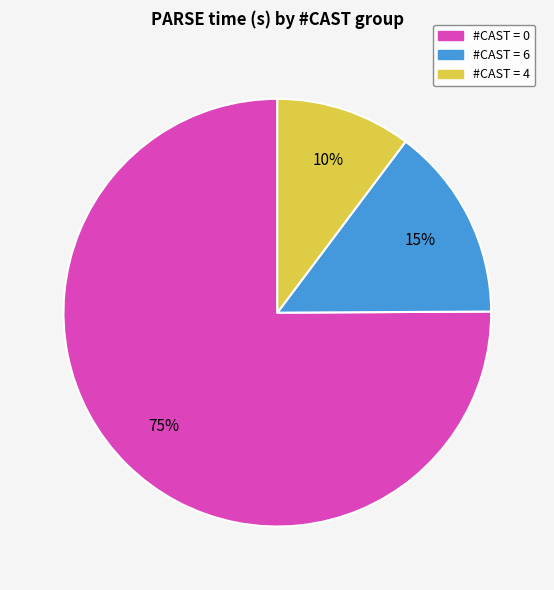

Which has a higher value, #CAST = 6 or #CAST = 4?

#CAST = 6